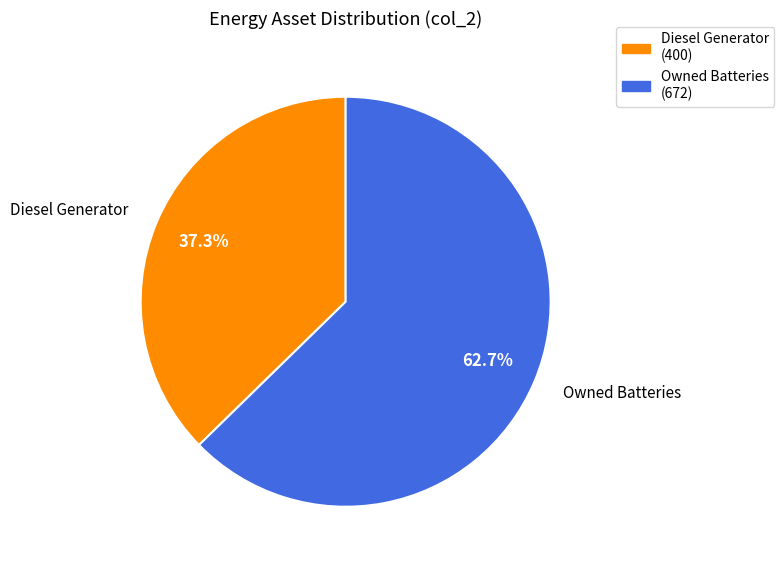

What is the ratio of the value at Diesel Generator (400) to the value at Owned Batteries (672)?

0.6